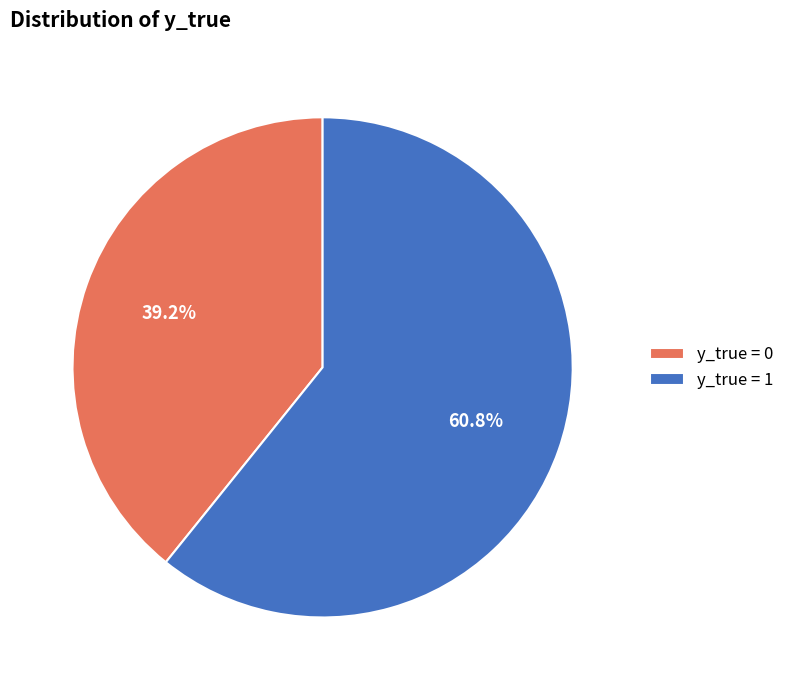

What percentage is the y_true = 1 slice, to the nearest percent?

61%